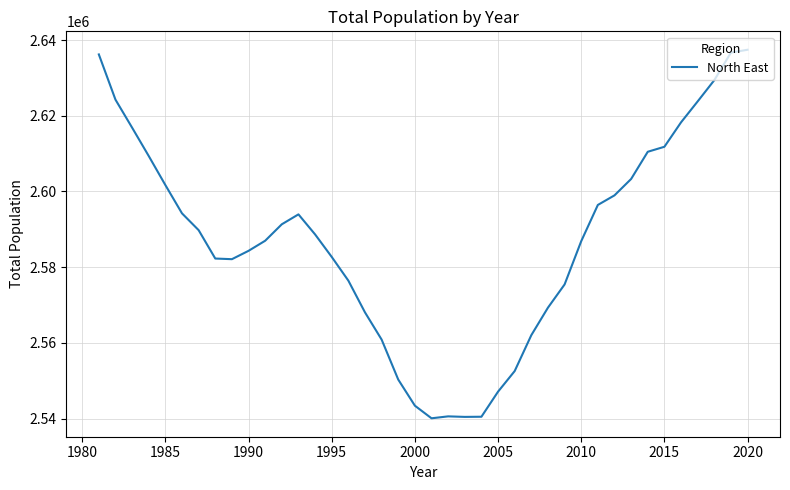

What is the difference between the maximum and minimum values?

97336